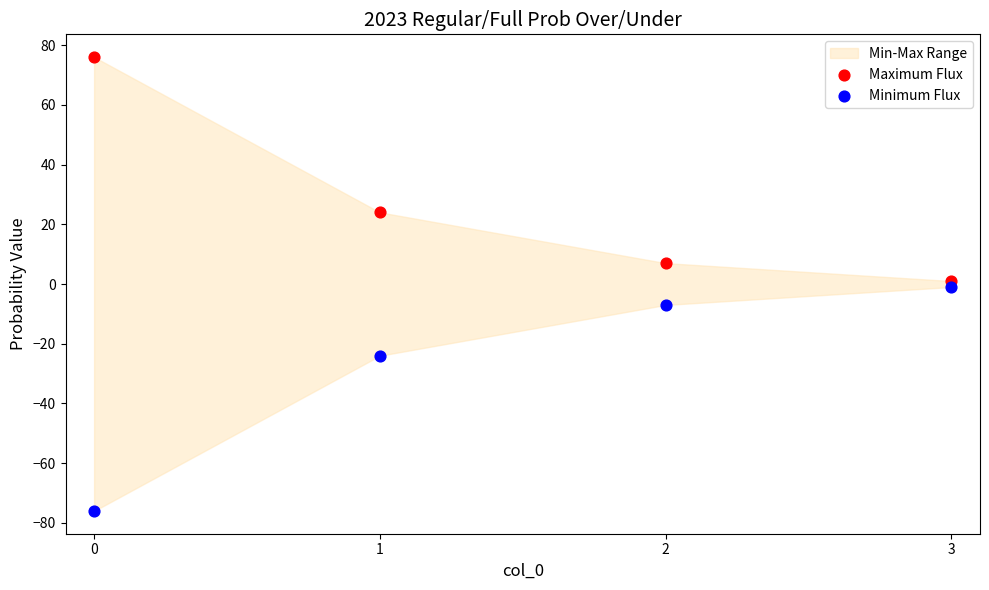

Which series contains the highest Y value?

Maximum Flux